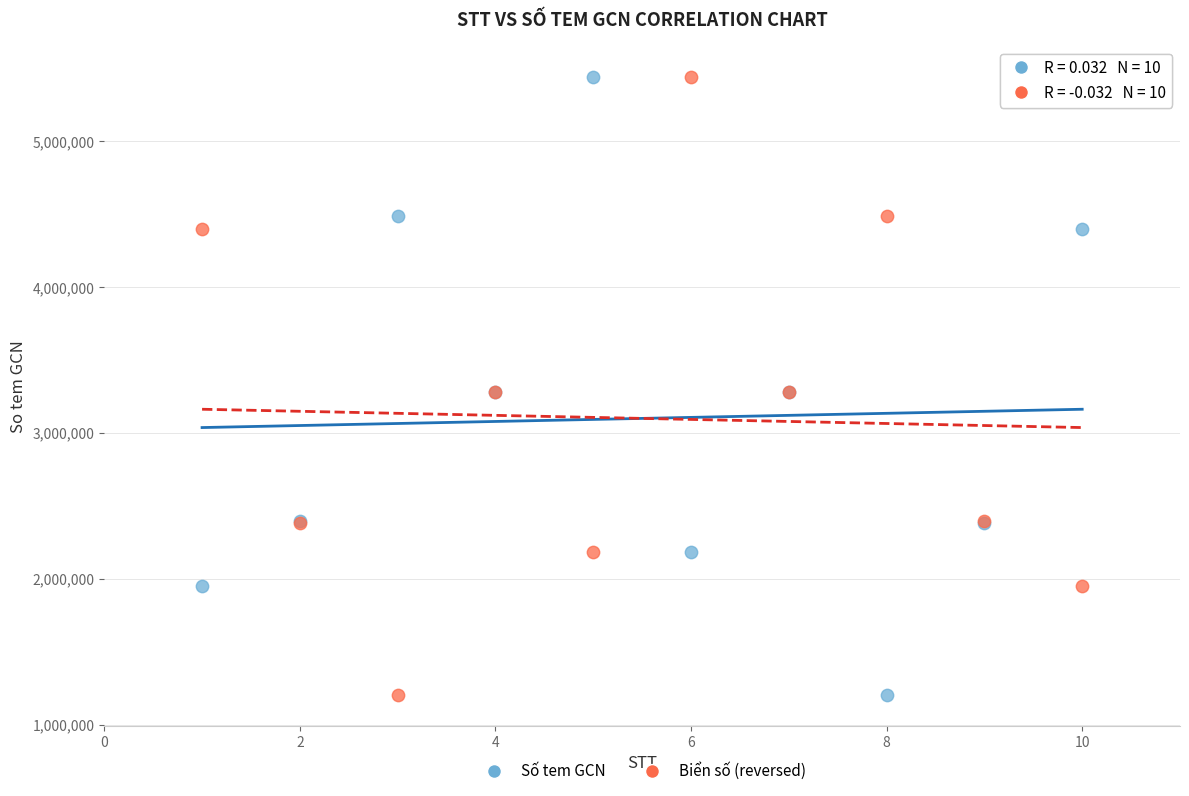

What is the X range (max minus min) for the scatter plot?

9